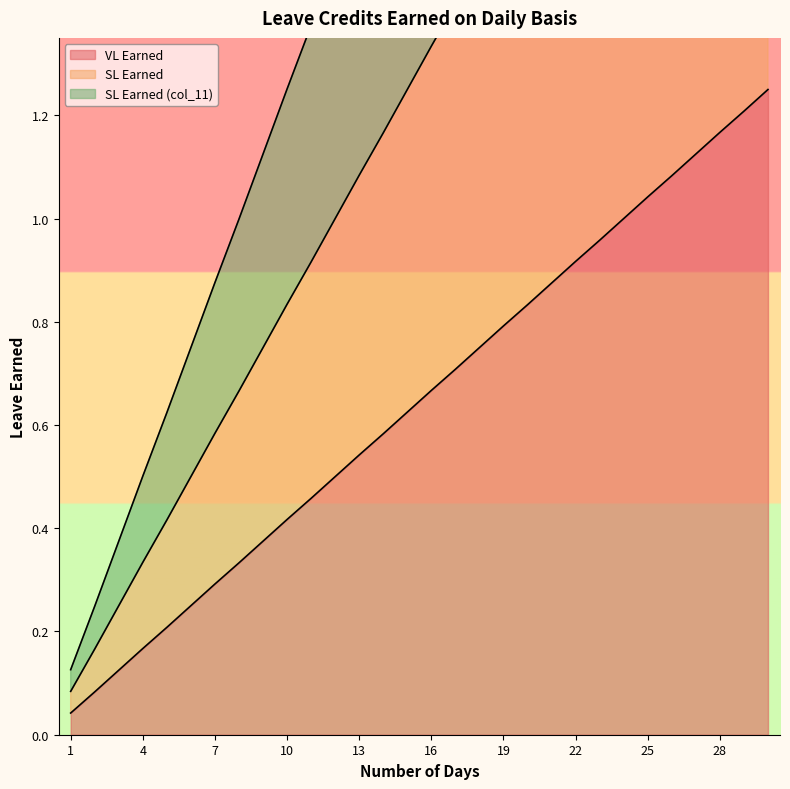

Rank the categories by VL Earned value from lowest to highest.

1, 2, 3, 4, 5, 6, 7, 8, 9, 10, 11, 12, 13, 14, 15, 16, 17, 18, 19, 20, 21, 22, 23, 24, 25, 26, 27, 28, 29, 30